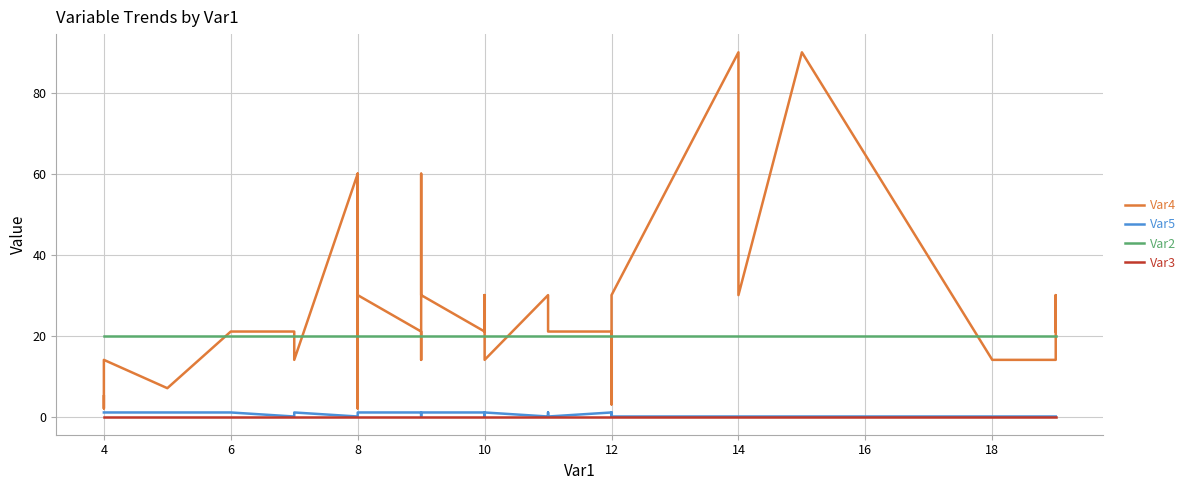

Does the chart display data point markers on the line(s)?

No